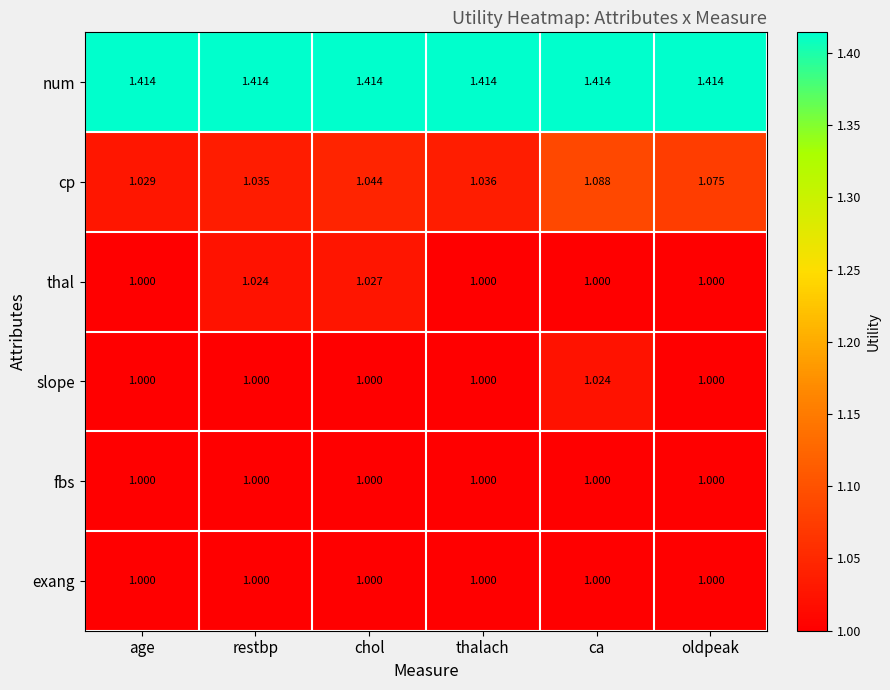

At how many categories does at least one series exceed 1?

6